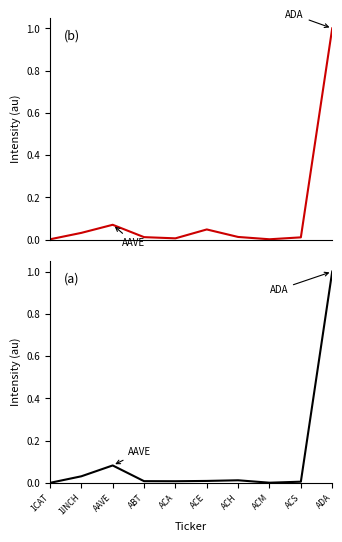

The CMC_FDV series shows 0.0 at ACE. True or false?

False